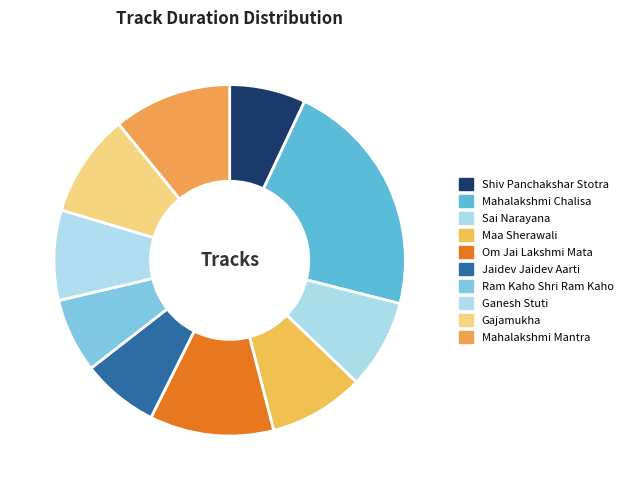

Which slice is the smallest?

Ram Kaho Shri Ram Kaho